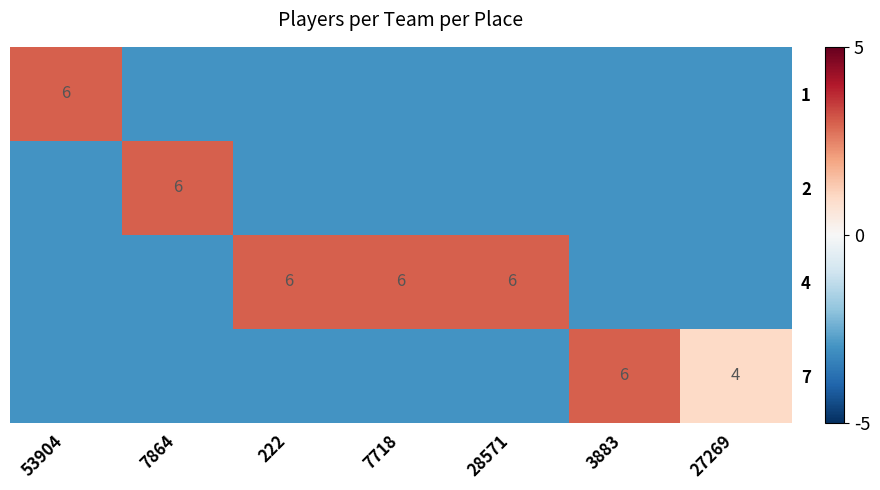

The value of 4 at 28571 is 6. True or false?

True